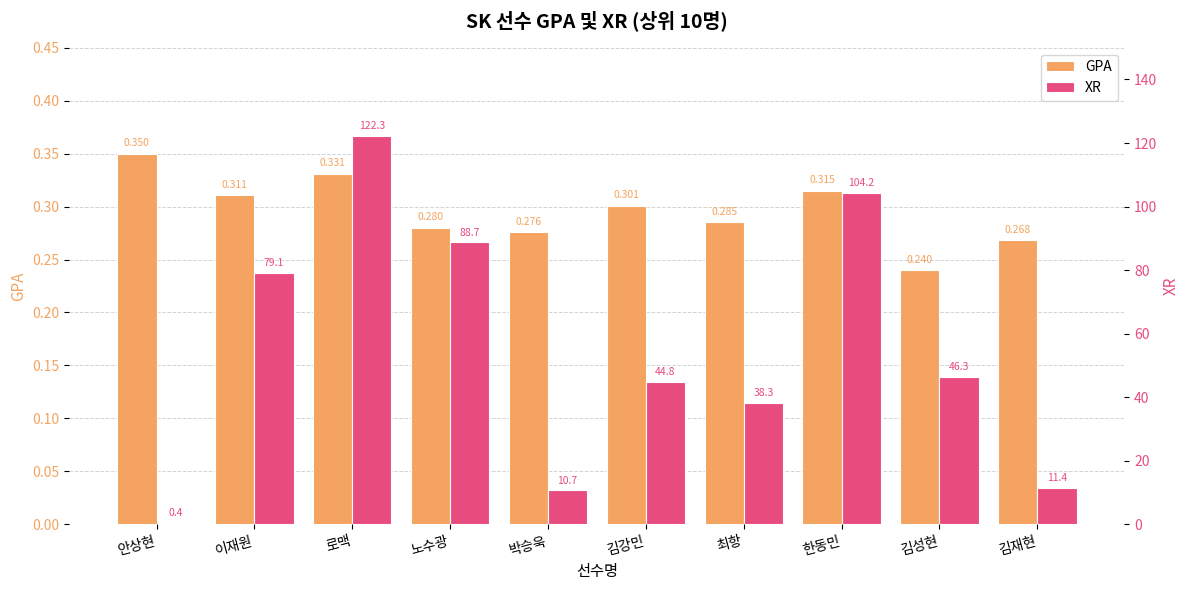

The value of XR at 박승욱 is 4.2. True or false?

False